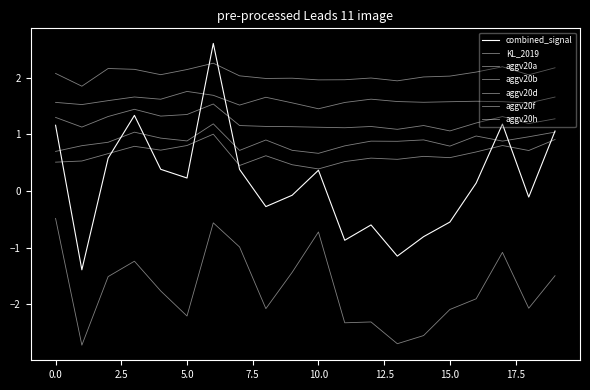

What is the sum of all KL_2019 values?

-34.2